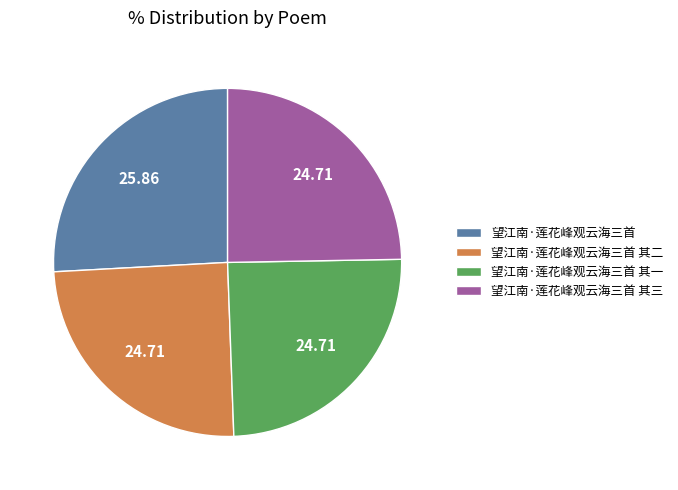

The 望江南·莲花峰观云海三首 slice represents 16% of the pie. True or false?

False